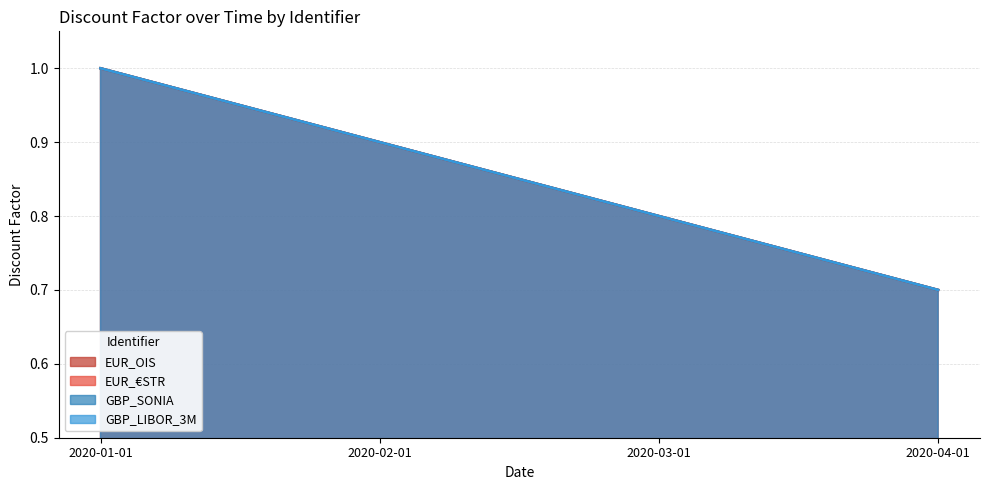

At which label does EUR_OIS reach its peak?

2020-01-01